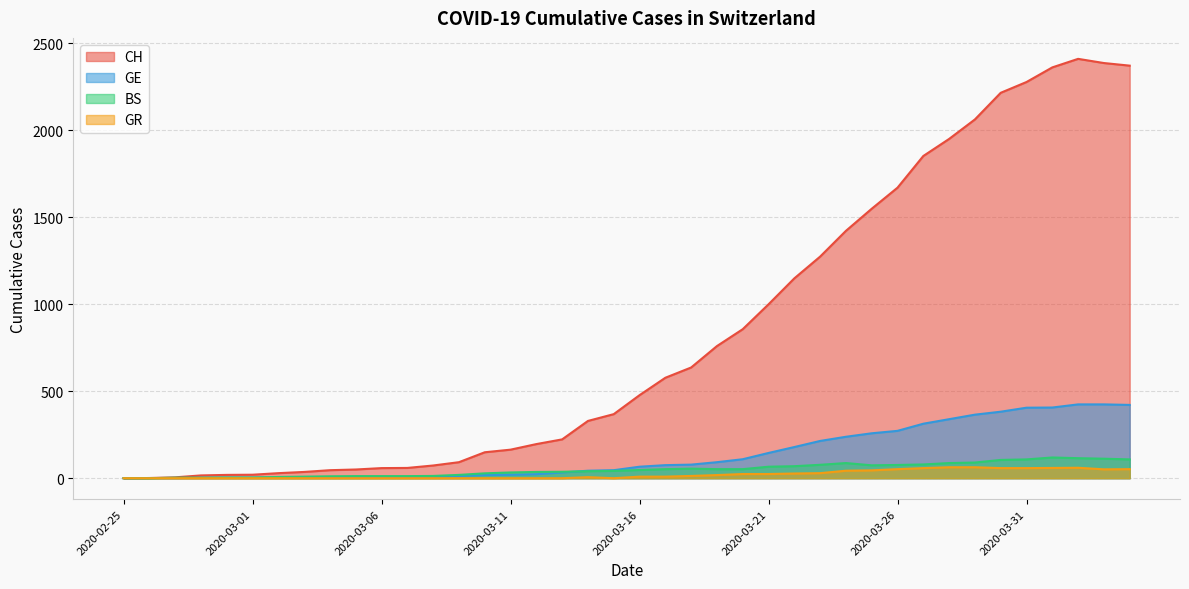

Which series has the largest range (max minus min)?

CH